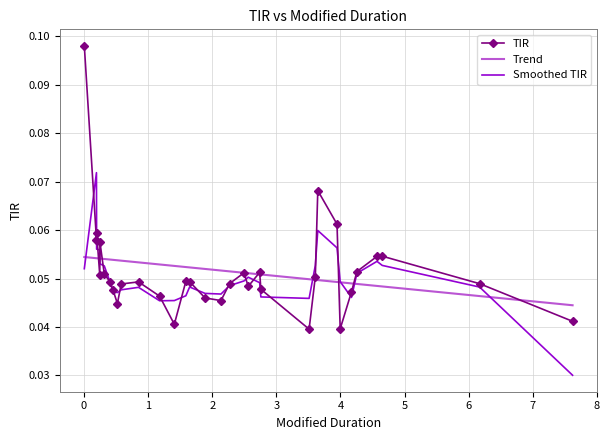

Which series has the widest spread of values?

TIR